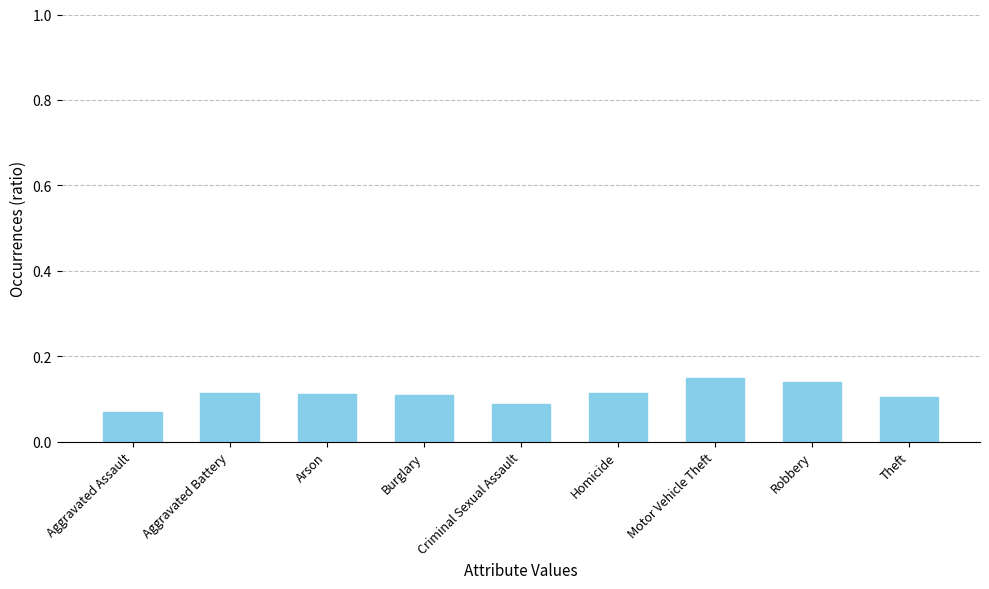

Is it true that the value at Aggravated Battery is 0.1?

True